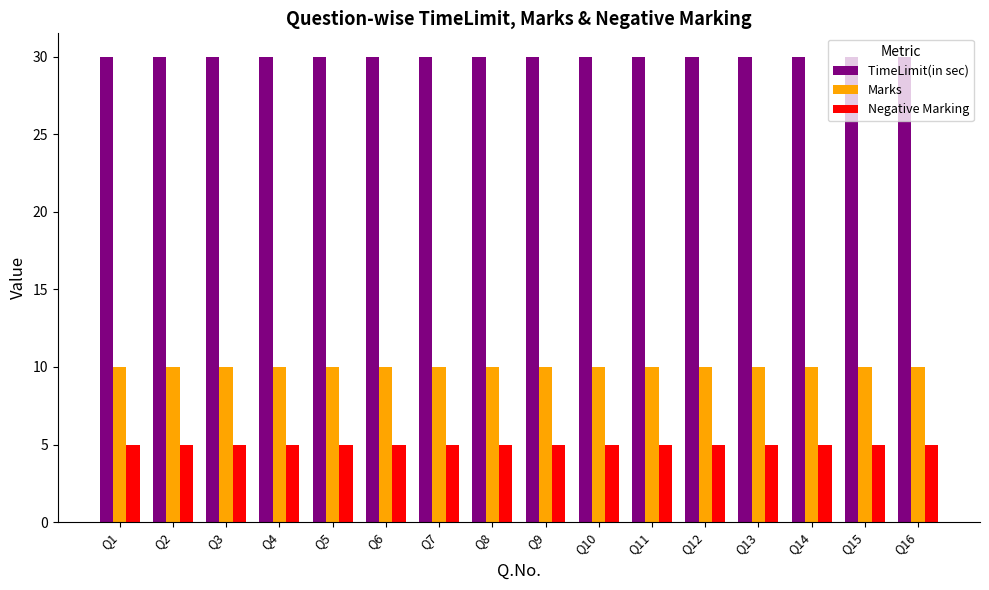

Reading left to right, transcribe all the data shown in this chart.

TimeLimit(in sec): Q1=30	Q2=30	Q3=30	Q4=30	Q5=30	Q6=30	Q7=30	Q8=30	Q9=30	Q10=30	Q11=30	Q12=30	Q13=30	Q14=30	Q15=30	Q16=30
Marks: Q1=10	Q2=10	Q3=10	Q4=10	Q5=10	Q6=10	Q7=10	Q8=10	Q9=10	Q10=10	Q11=10	Q12=10	Q13=10	Q14=10	Q15=10	Q16=10
Negative Marking: Q1=5	Q2=5	Q3=5	Q4=5	Q5=5	Q6=5	Q7=5	Q8=5	Q9=5	Q10=5	Q11=5	Q12=5	Q13=5	Q14=5	Q15=5	Q16=5